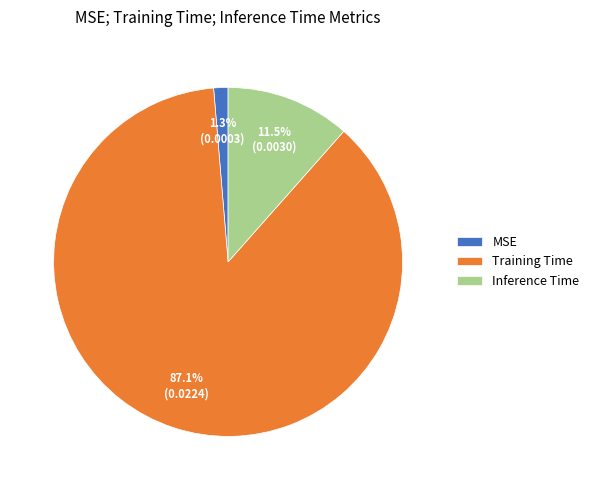

How many slices are in this pie chart?

3